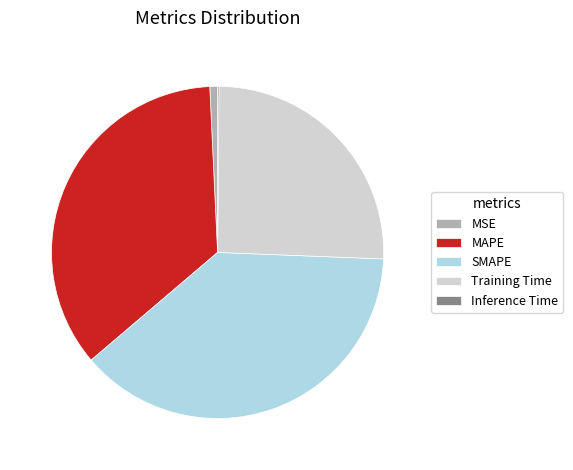

Which slice is the largest?

SMAPE